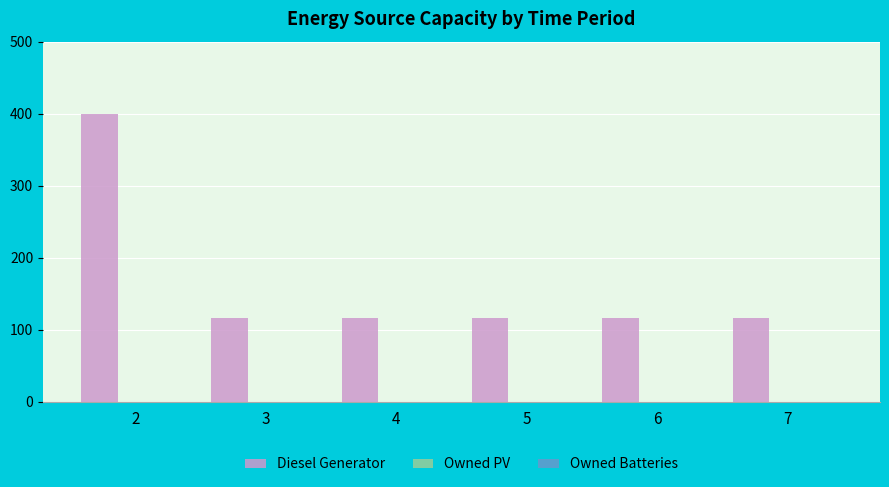

What is the minimum value shown in the chart?

116